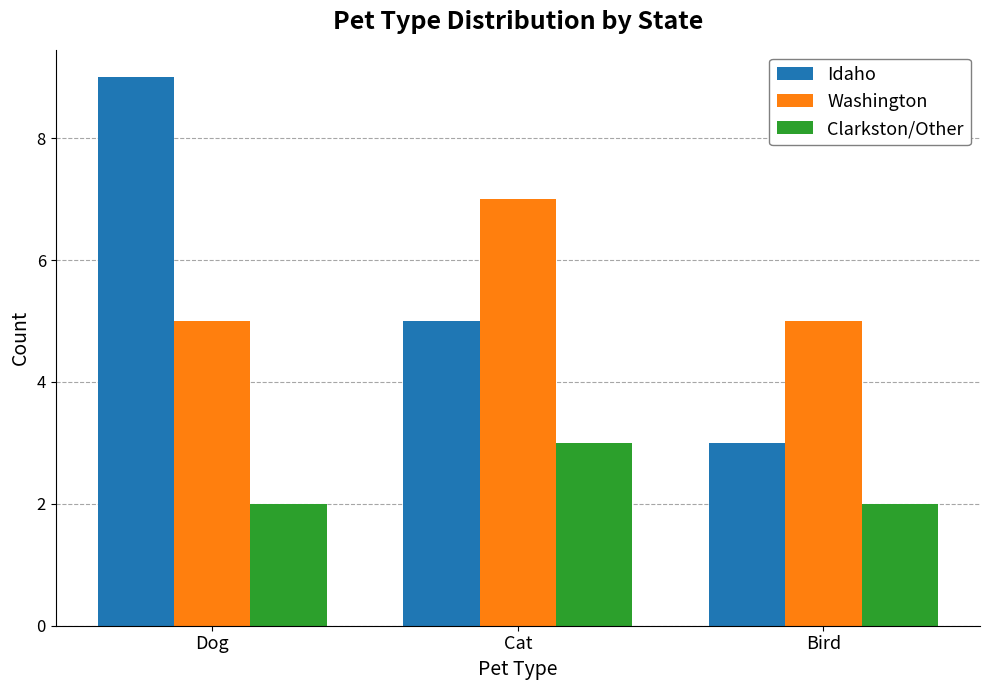

Is the value of Washington at Cat greater than the value of Idaho at Bird?

Yes